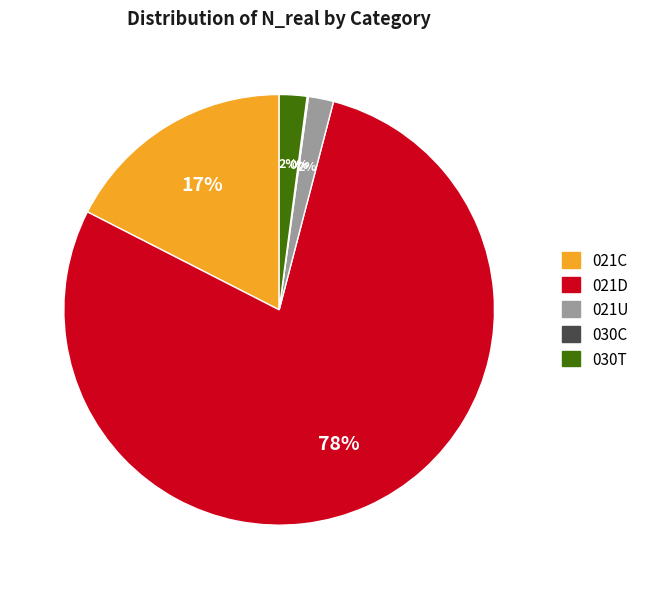

Which has a higher value, 021C or 021U?

021C